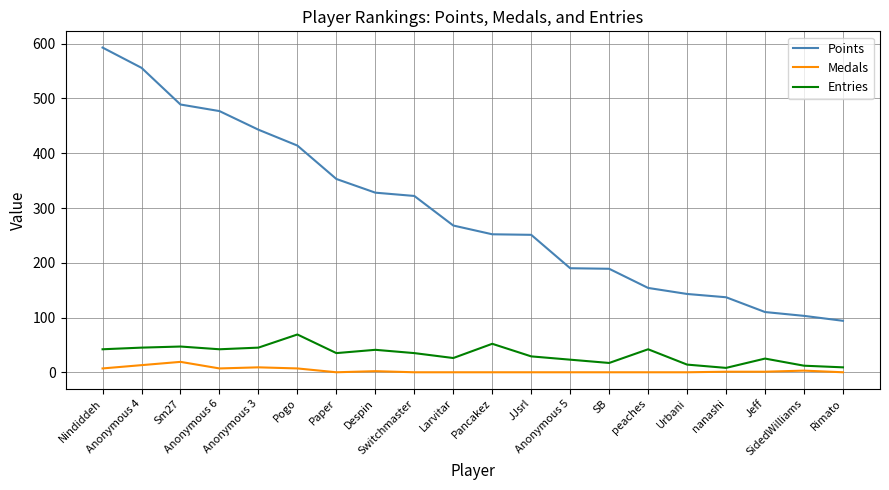

At which label does Medals first exceed 1?

Nindiddeh